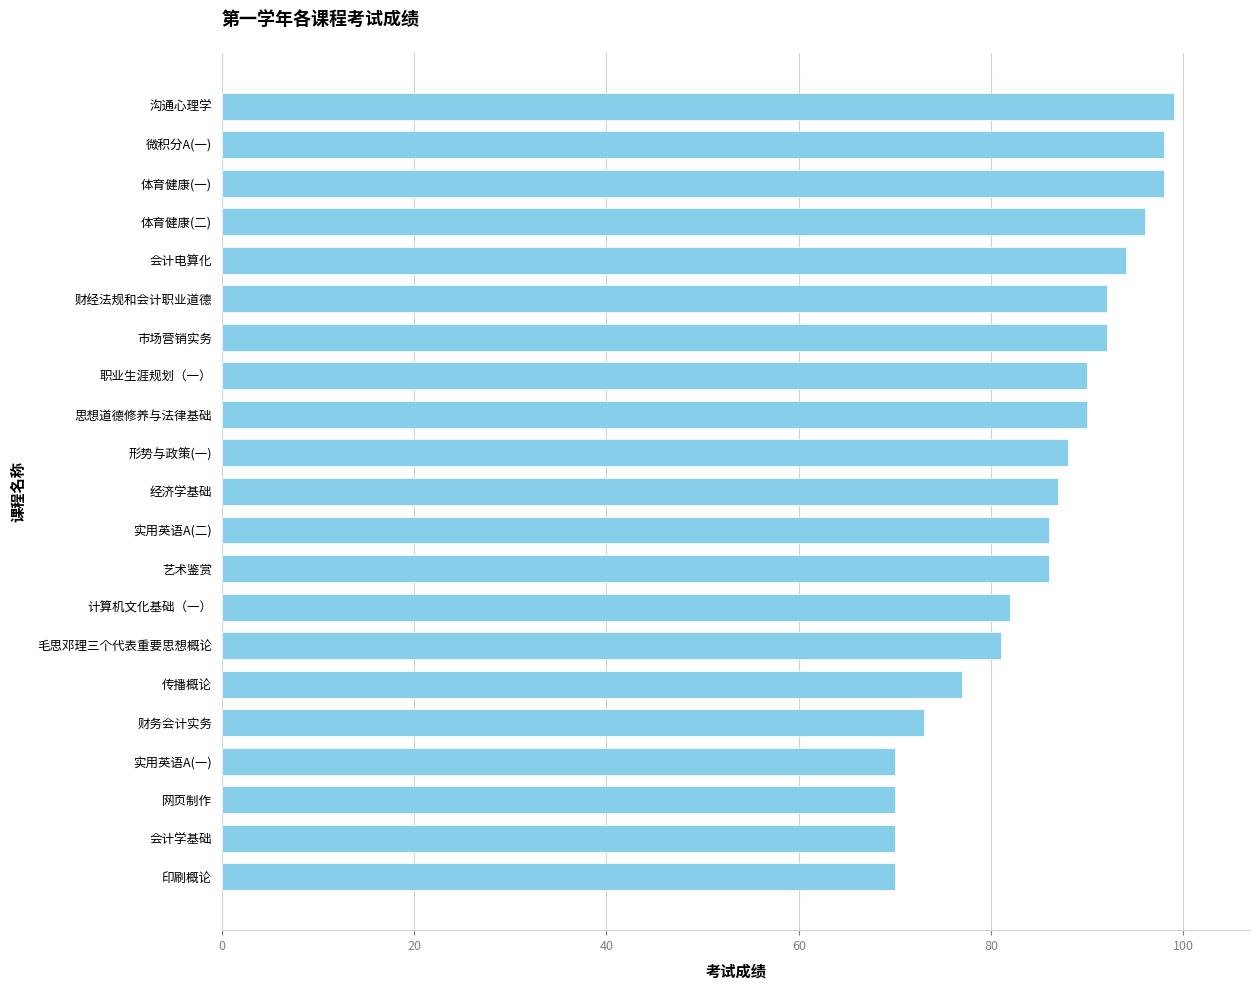

Which has a higher value, 毛思邓理三个代表重要思想概论 or 印刷概论?

毛思邓理三个代表重要思想概论